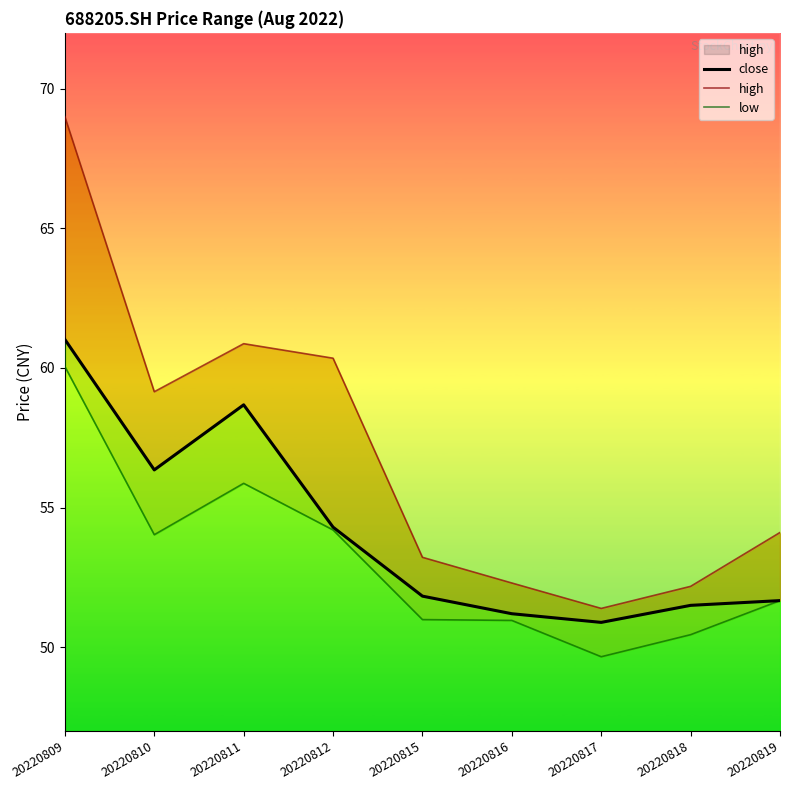

Is the value of high at 20220815 greater than the value of low at 20220812?

No